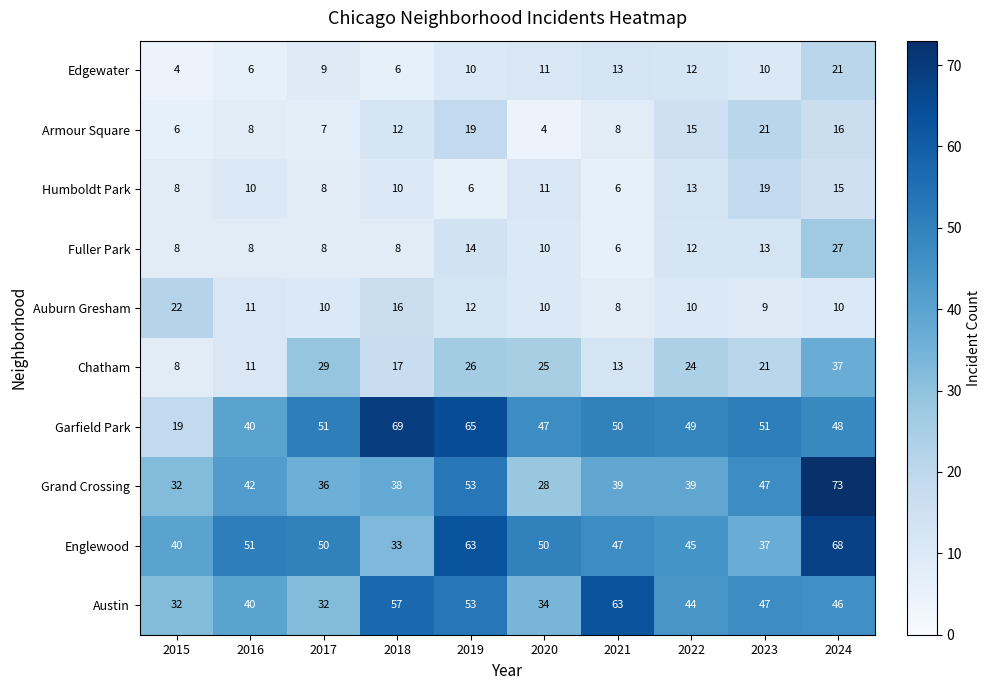

How many distinct data groups are displayed?

10